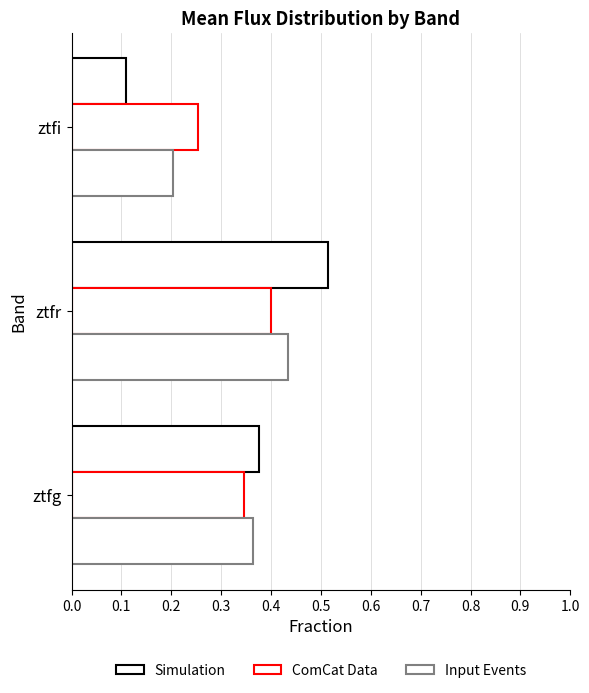

Which series has the largest total across all categories?

Simulation